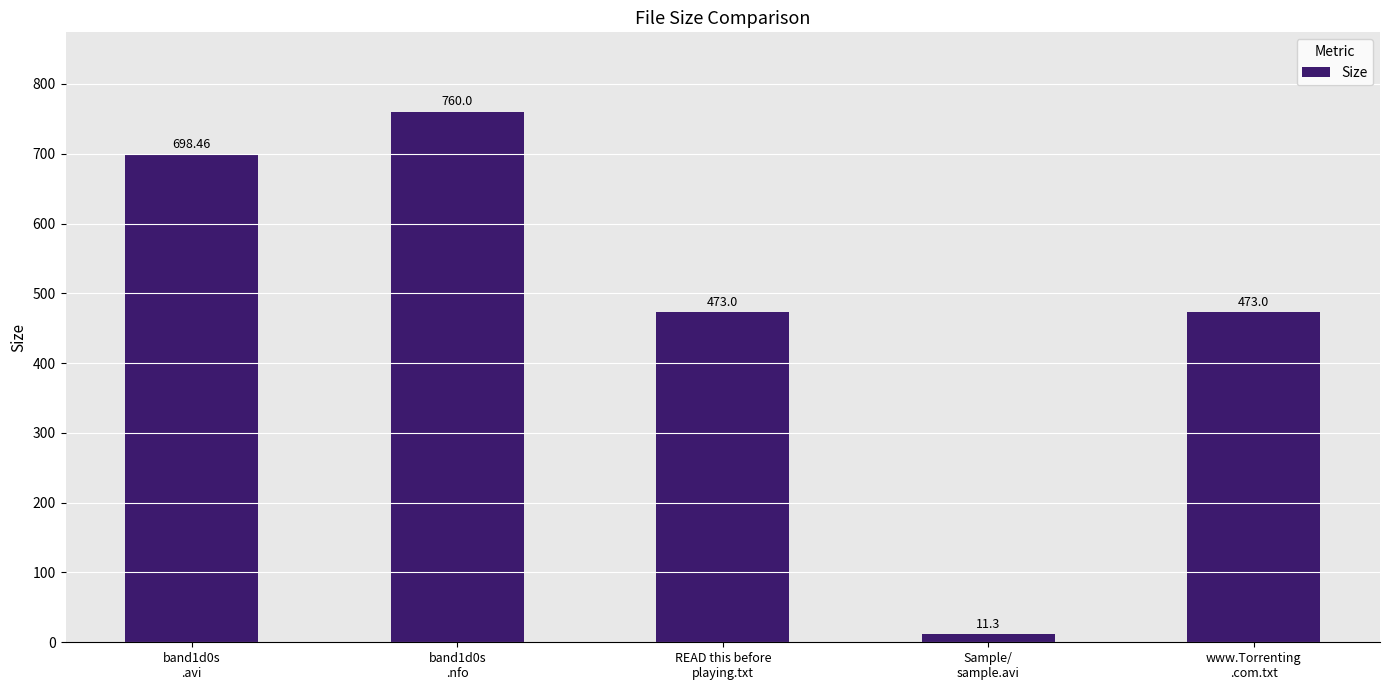

What is the difference between the second highest and minimum values?

687.2